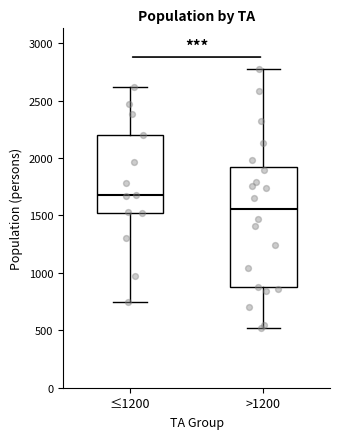

Which box is the tallest, from its lower edge to its upper edge?

>1200